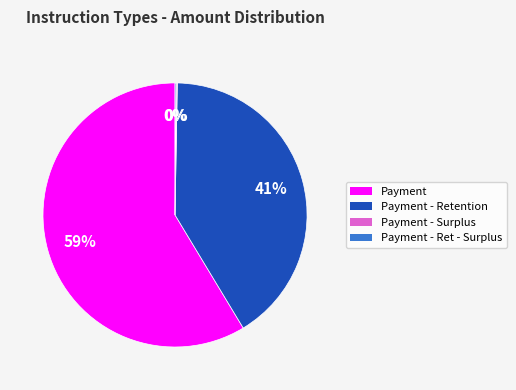

To the nearest percent, what is the average slice percentage?

25%